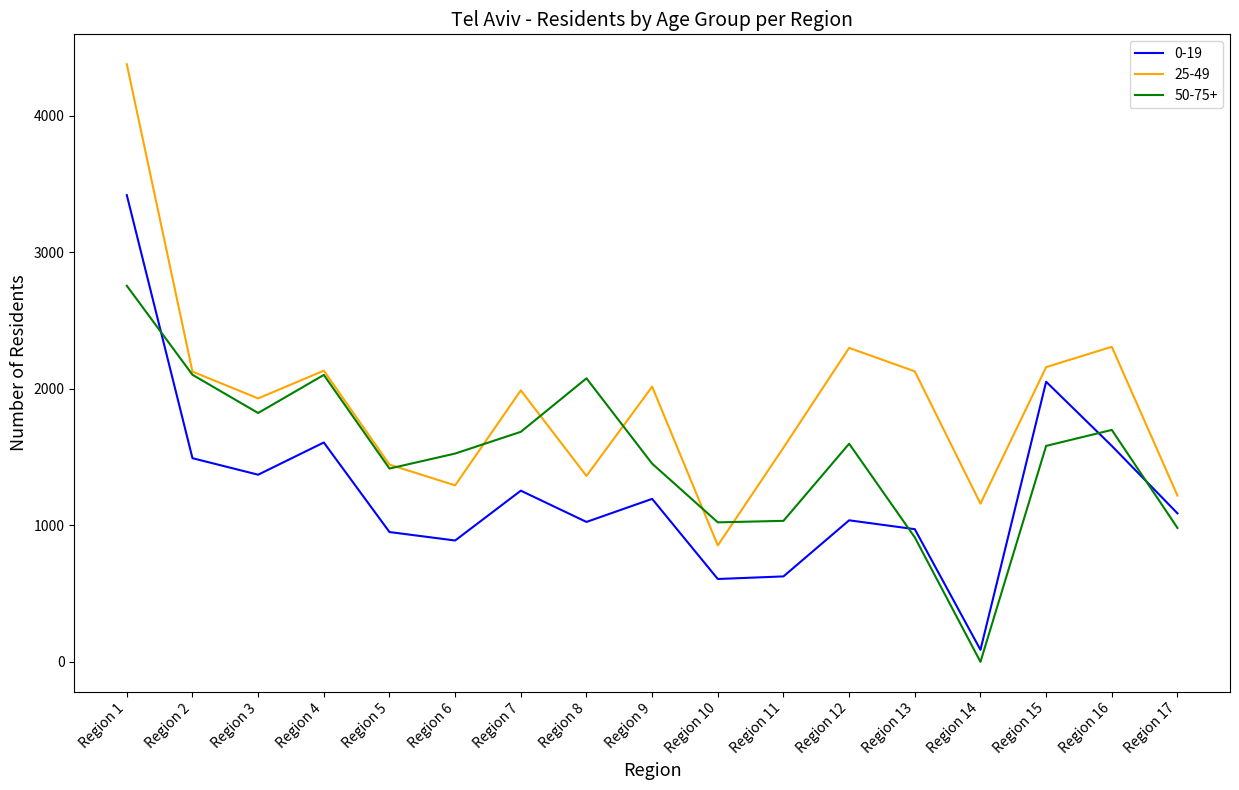

How many values in 50-75+ are above zero?

16